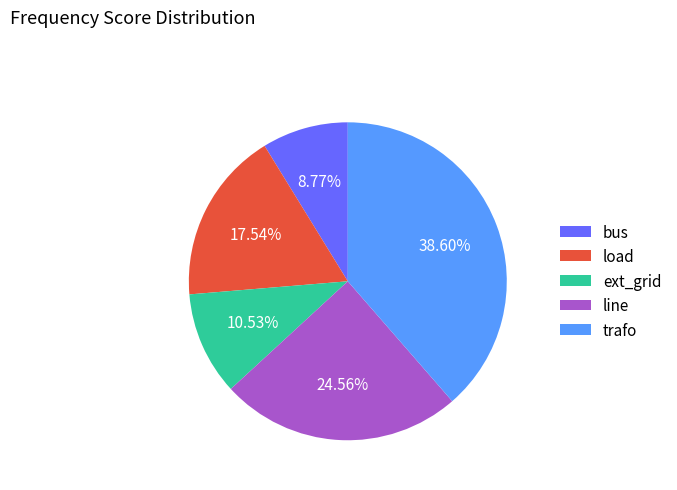

What percentage is NOT represented by load?

82.5%